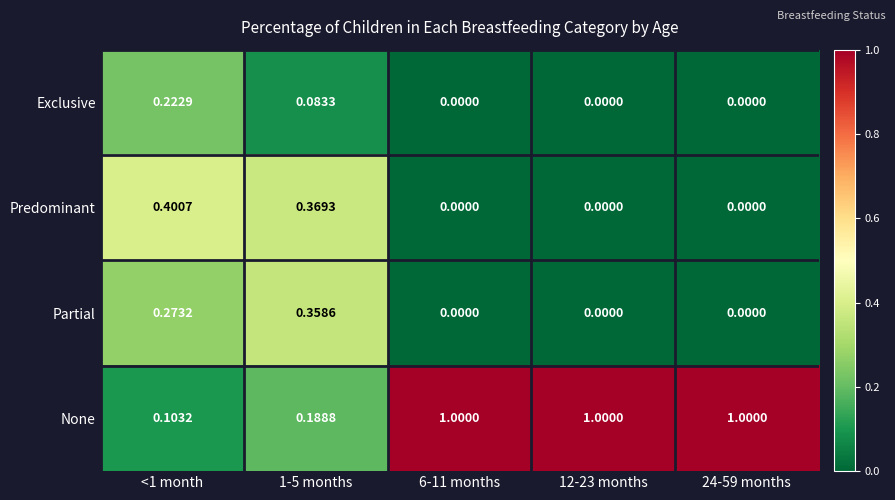

What is the maximum value shown in the chart?

1.0